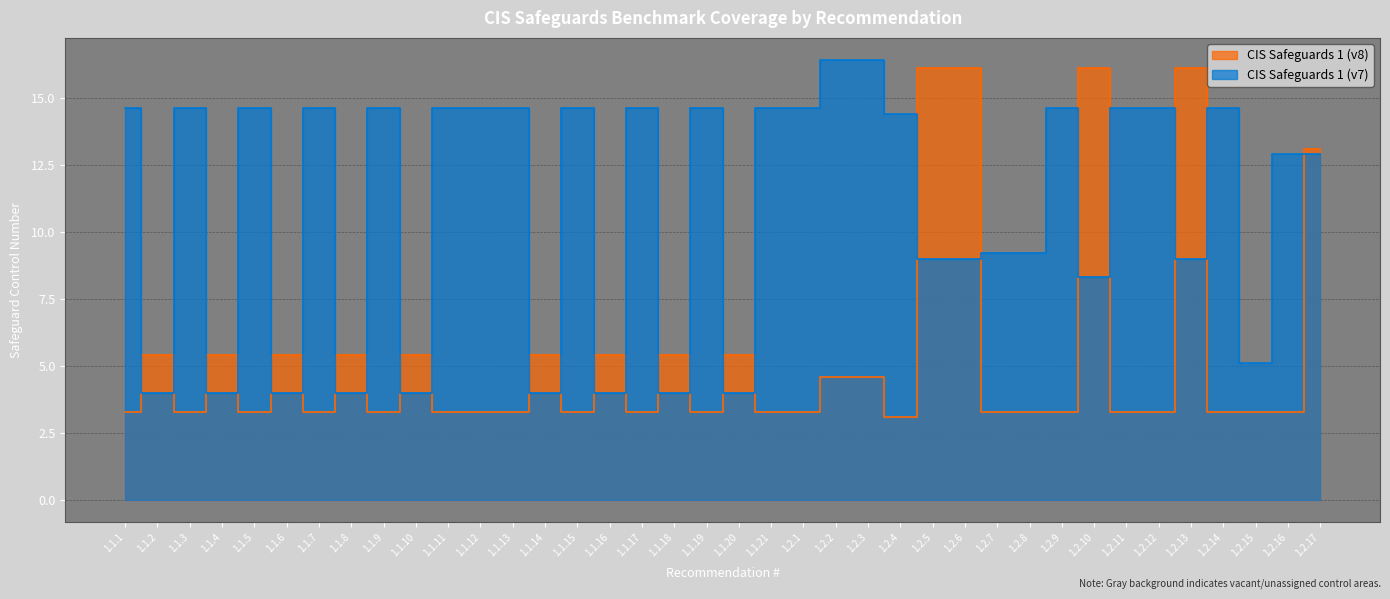

At which category is the sum across all series the highest?

1.2.17